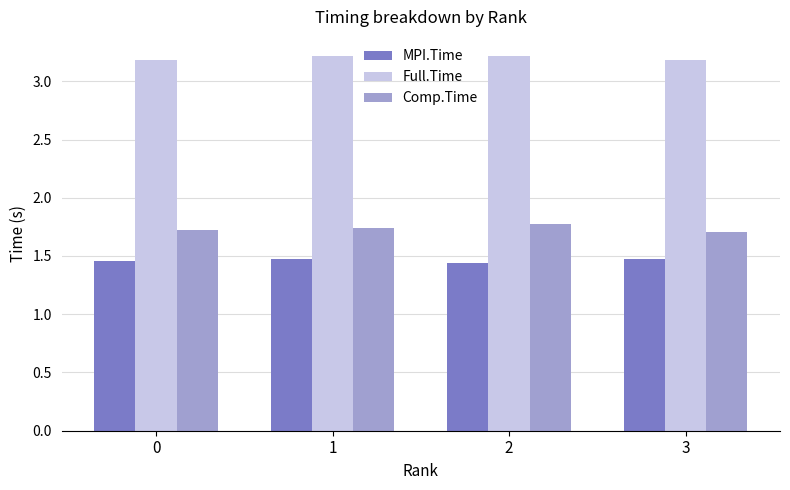

True or false: MPI.Time has a value of 1.5 at 3.

True